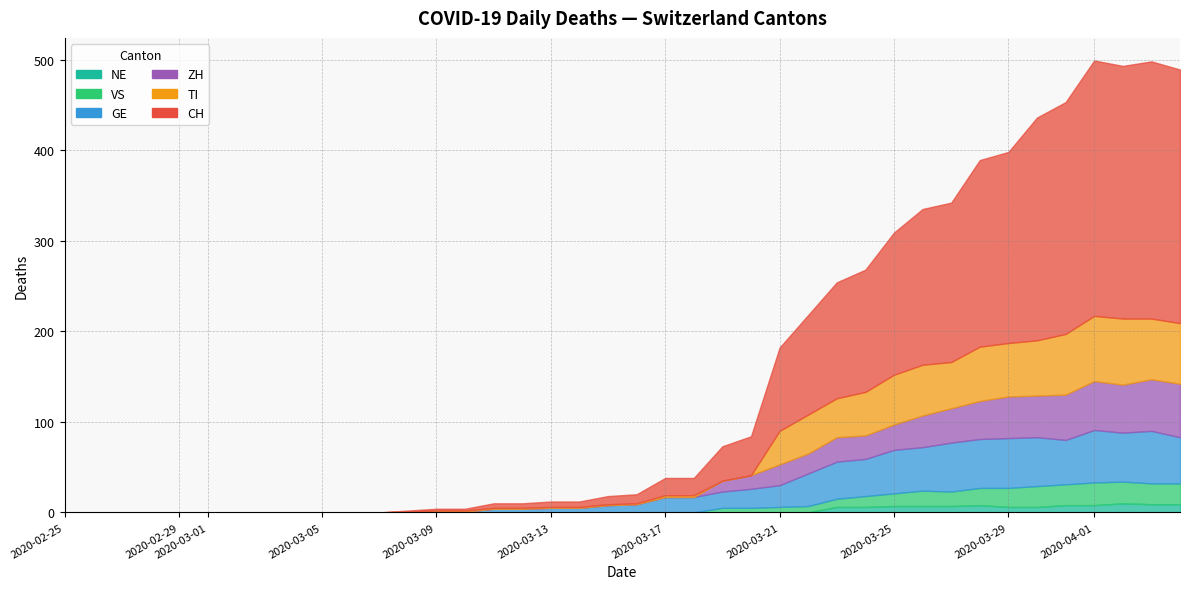

Reading left to right, transcribe all the data shown in this chart.

CH: 0=0	1=0	2=0	3=0	4=0	5=0	6=0	7=0	8=0	9=0	10=0	11=0	12=1	13=2	14=2	15=5	16=5	17=6	18=6	19=9	20=10	21=19	22=19	23=38	24=43	25=92	26=110	27=128	28=135	29=157	30=172	31=176	32=206	33=211	34=246	35=256	36=282	37=279	38=284	39=280
GE: 0=0	1=0	2=0	3=0	4=0	5=0	6=0	7=0	8=0	9=0	10=0	11=0	12=0	13=1	14=1	15=4	16=4	17=5	18=5	19=8	20=9	21=17	22=17	23=18	24=21	25=24	26=36	27=41	28=41	29=48	30=48	31=54	32=54	33=55	34=54	35=49	36=58	37=54	38=58	39=51
VS: 0=0	1=0	2=0	3=0	4=0	5=0	6=0	7=0	8=0	9=0	10=0	11=0	12=0	13=0	14=0	15=0	16=0	17=0	18=0	19=0	20=0	21=0	22=0	23=5	24=5	25=6	26=7	27=9	28=12	29=14	30=17	31=16	32=19	33=21	34=23	35=23	36=25	37=24	38=23	39=23
ZH: 0=0	1=0	2=0	3=0	4=0	5=0	6=0	7=0	8=0	9=0	10=0	11=0	12=0	13=0	14=0	15=0	16=0	17=0	18=0	19=0	20=0	21=0	22=0	23=12	24=15	25=23	26=22	27=27	28=26	29=28	30=35	31=38	32=42	33=46	34=46	35=50	36=54	37=53	38=57	39=59
TI: 0=0	1=0	2=0	3=0	4=0	5=0	6=0	7=0	8=0	9=0	10=0	11=0	12=1	13=1	14=1	15=1	16=1	17=1	18=1	19=1	20=1	21=2	22=2	23=0	24=0	25=37	26=43	27=43	28=48	29=55	30=56	31=51	32=60	33=59	34=61	35=67	36=72	37=73	38=67	39=67
NE: 0=0	1=0	2=0	3=0	4=0	5=0	6=0	7=0	8=0	9=0	10=0	11=0	12=0	13=0	14=0	15=0	16=0	17=0	18=0	19=0	20=0	21=0	22=0	23=0	24=0	25=0	26=0	27=6	28=6	29=7	30=7	31=7	32=8	33=6	34=6	35=8	36=8	37=10	38=9	39=9